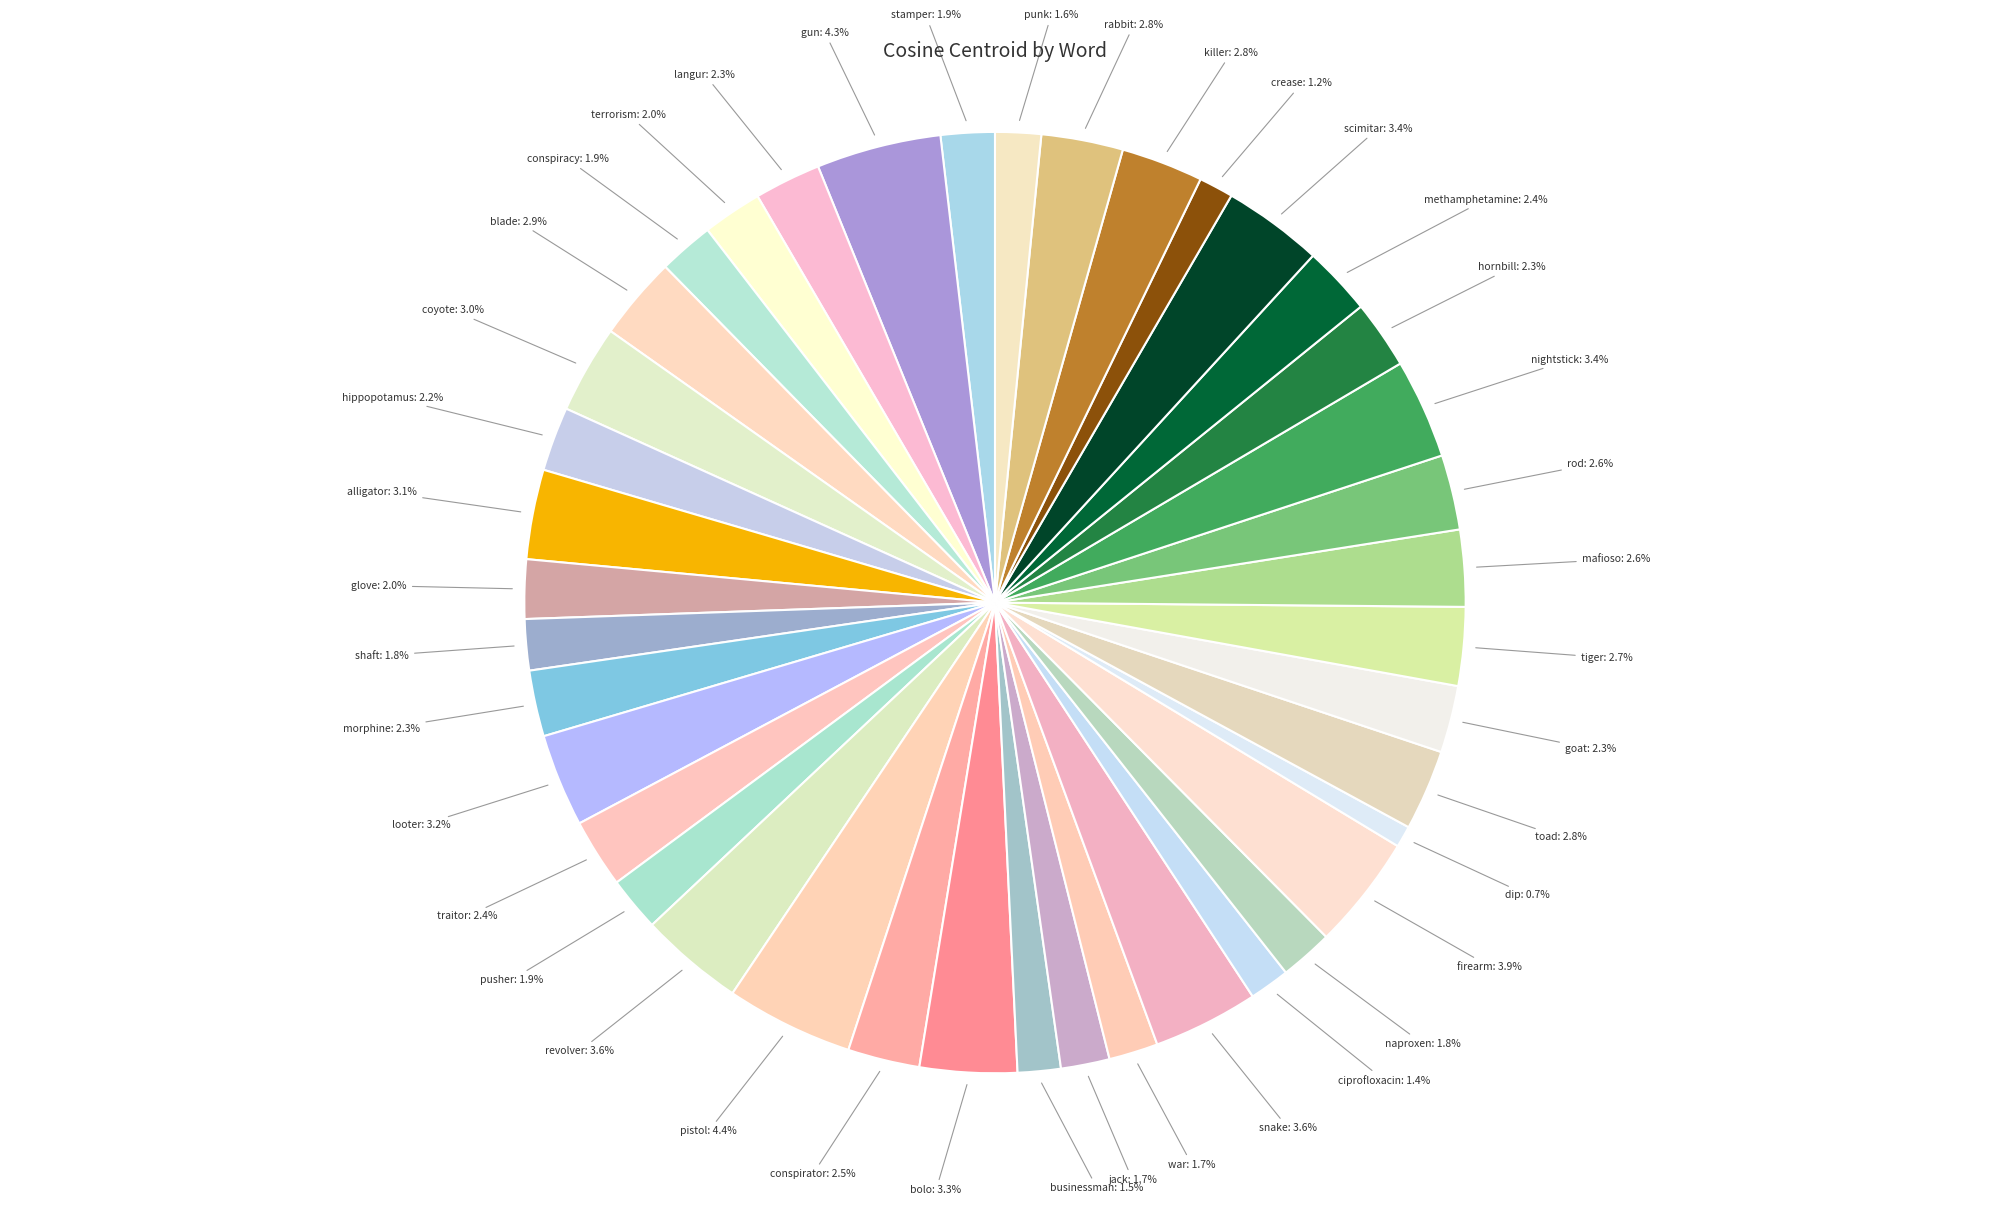

Is bolo the majority of the pie?

No